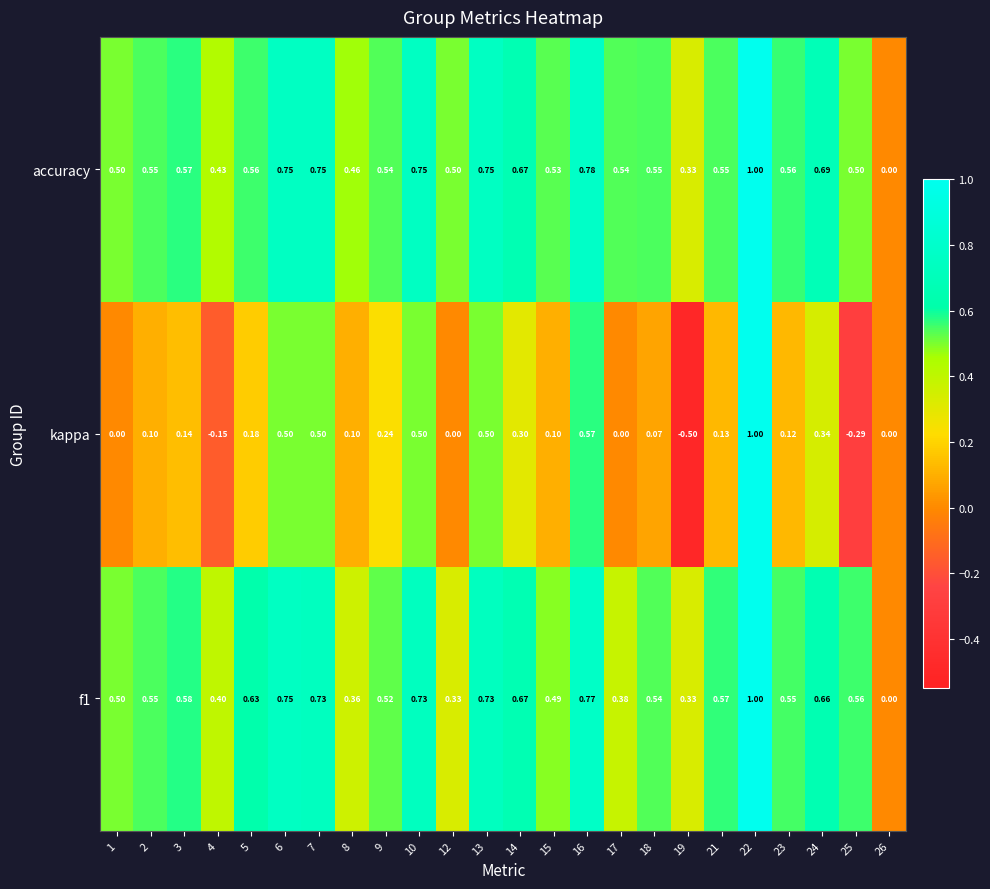

Which series has the widest spread of values?

kappa